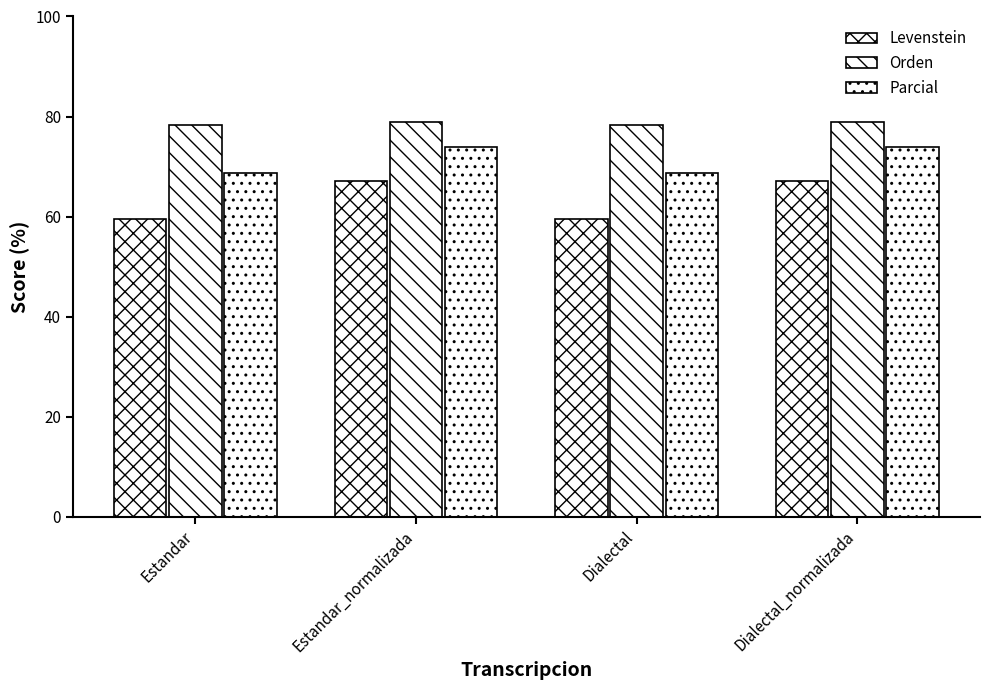

How many categories are shown in the chart?

4